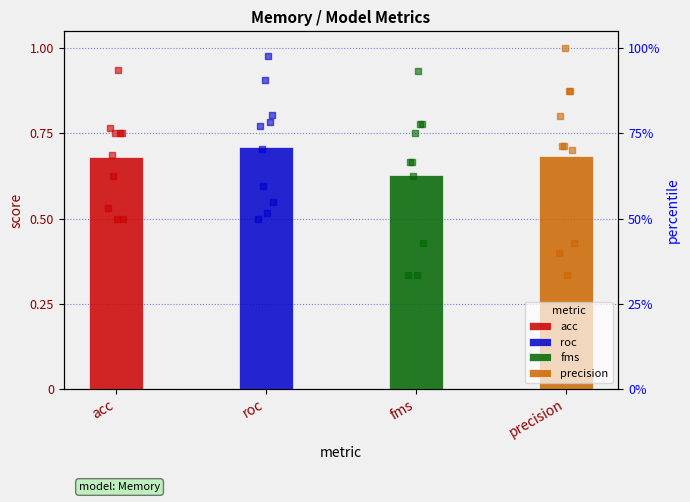

Is the value of precision at 4 greater than the value of acc at acc?

Yes